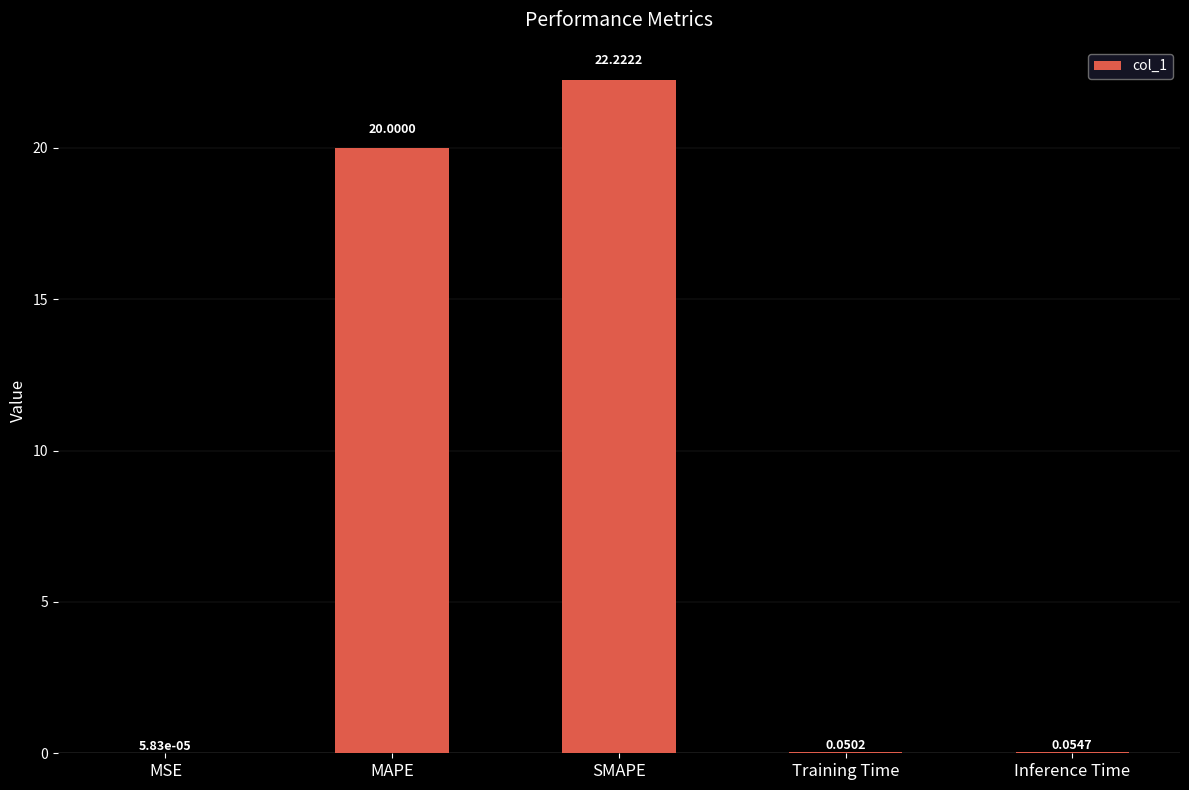

At which category does the chart reach its peak across all series?

SMAPE